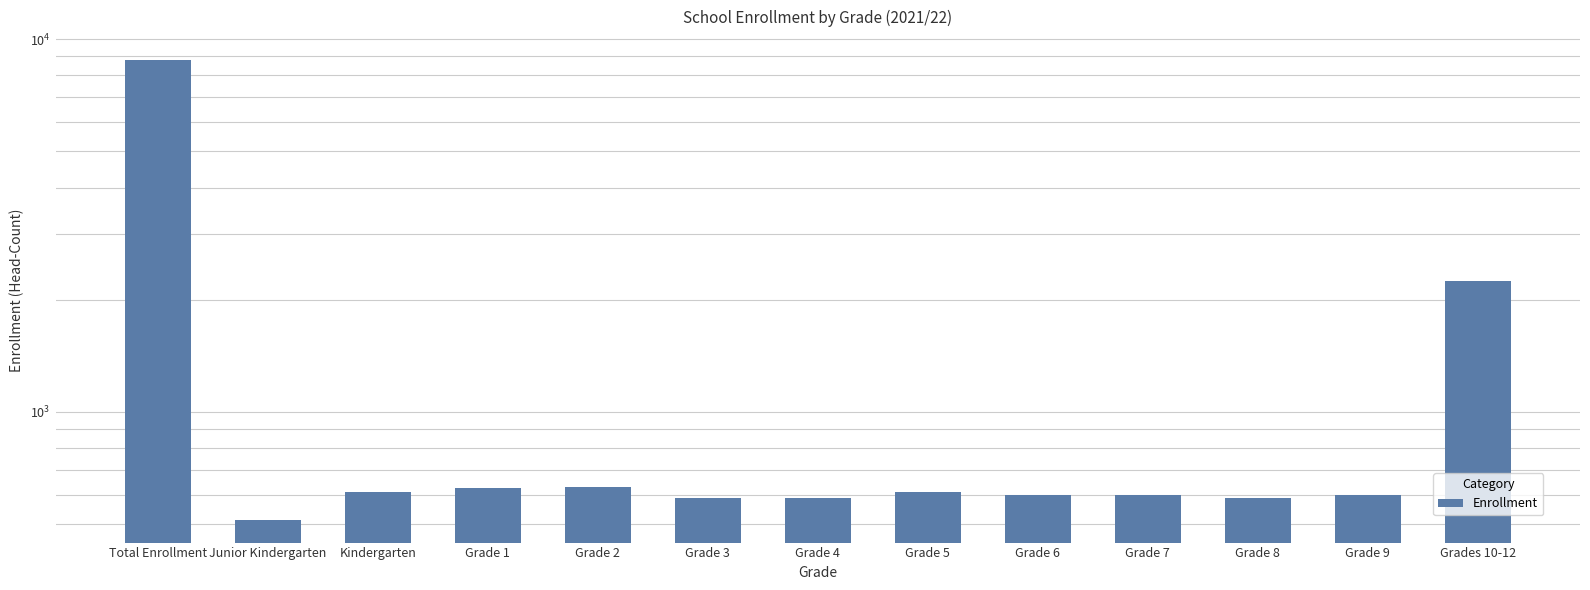

Reading right to left, extract all data points from this chart.

Grades 10-12=2247	Grade 9=598	Grade 8=588	Grade 7=598	Grade 6=597	Grade 5=610	Grade 4=588	Grade 3=588	Grade 2=630	Grade 1=626	Kindergarten=610	Junior Kindergarten=514	Total Enrollment=8794